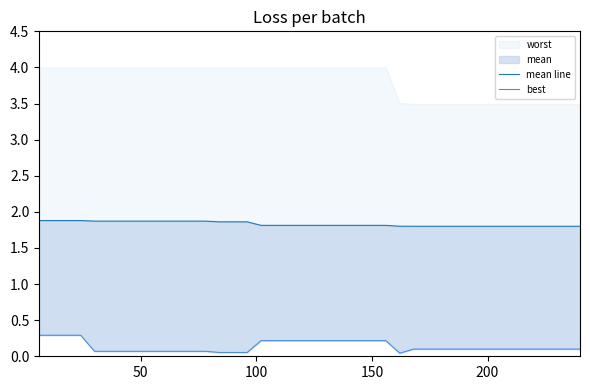

True or false: mean line has a value of 1.1 at 14.

False